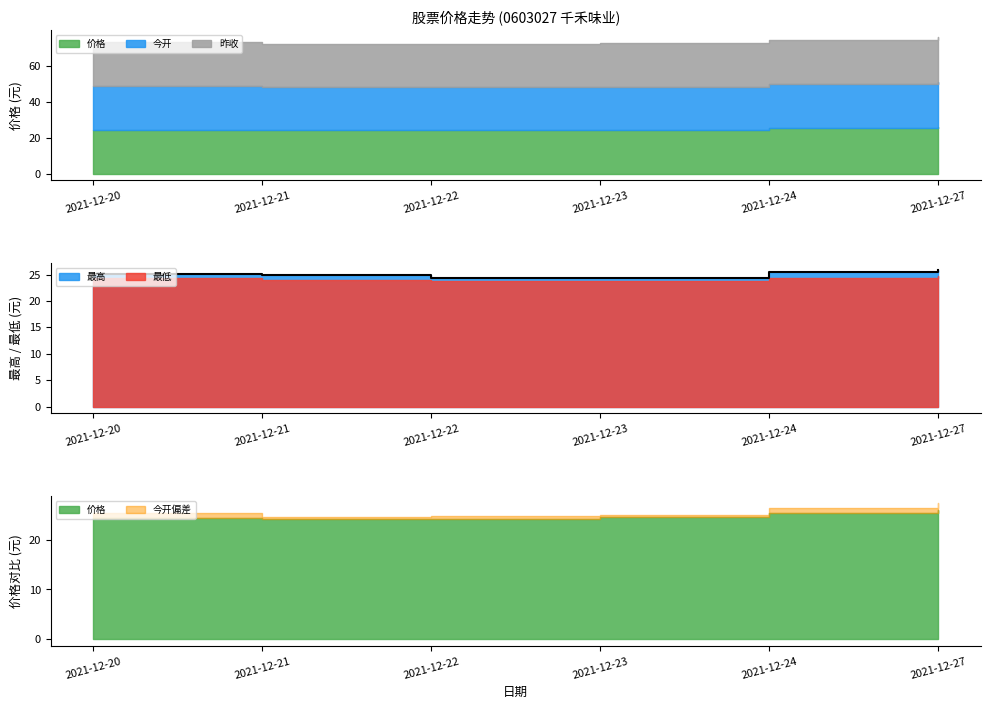

Does the chart display data point markers on the line(s)?

No